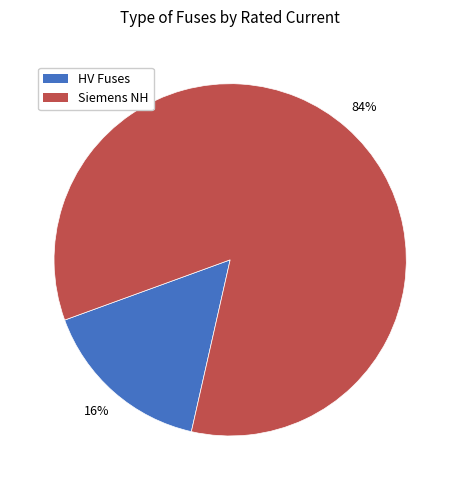

Is there any slice that represents more than half of the pie?

Yes